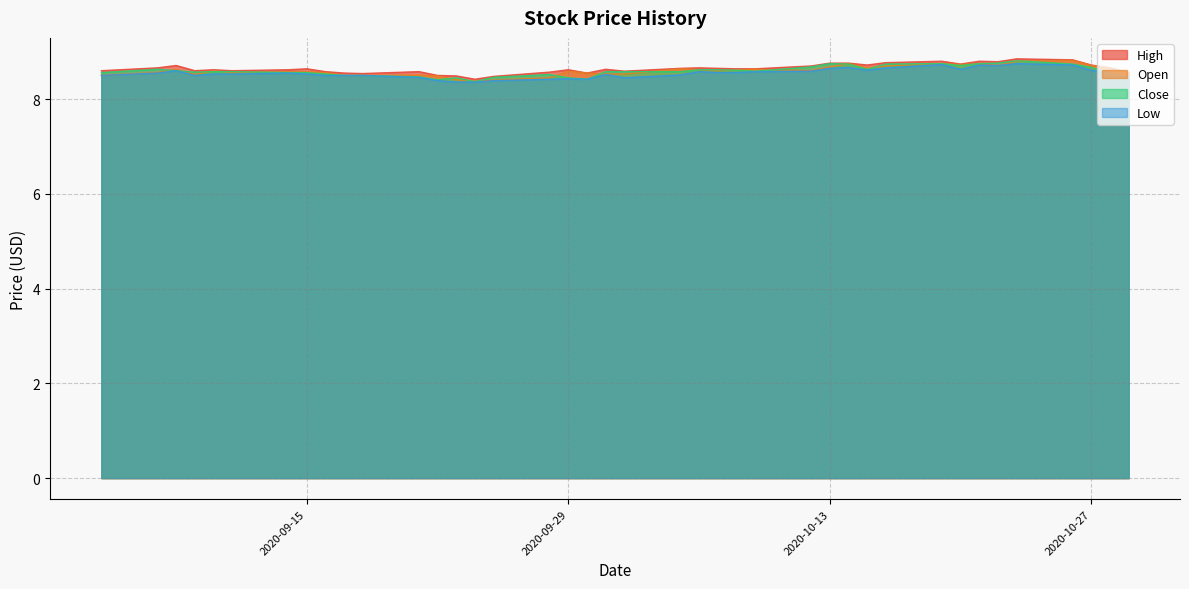

The value of High at 2020-10-13 is 5.6. True or false?

False